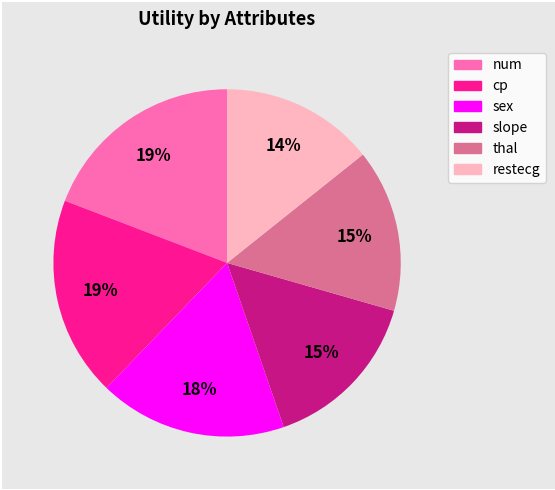

What is the smallest slice in the pie chart?

restecg